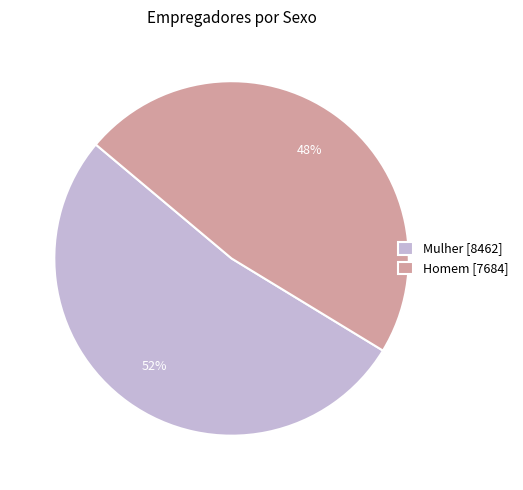

To the nearest percent, what is the combined percentage of Mulher [8462] and Homem [7684]?

100%